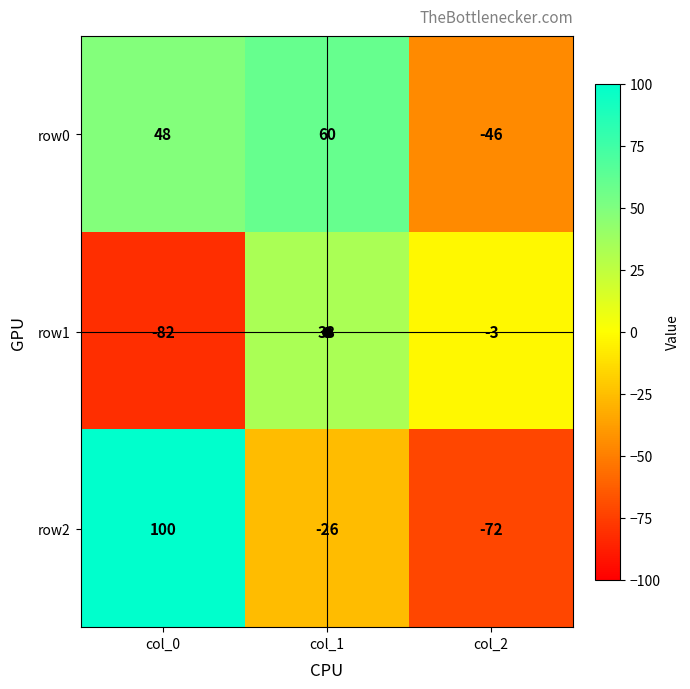

Rank the series at col_2 from lowest to highest value.

row2, row0, row1